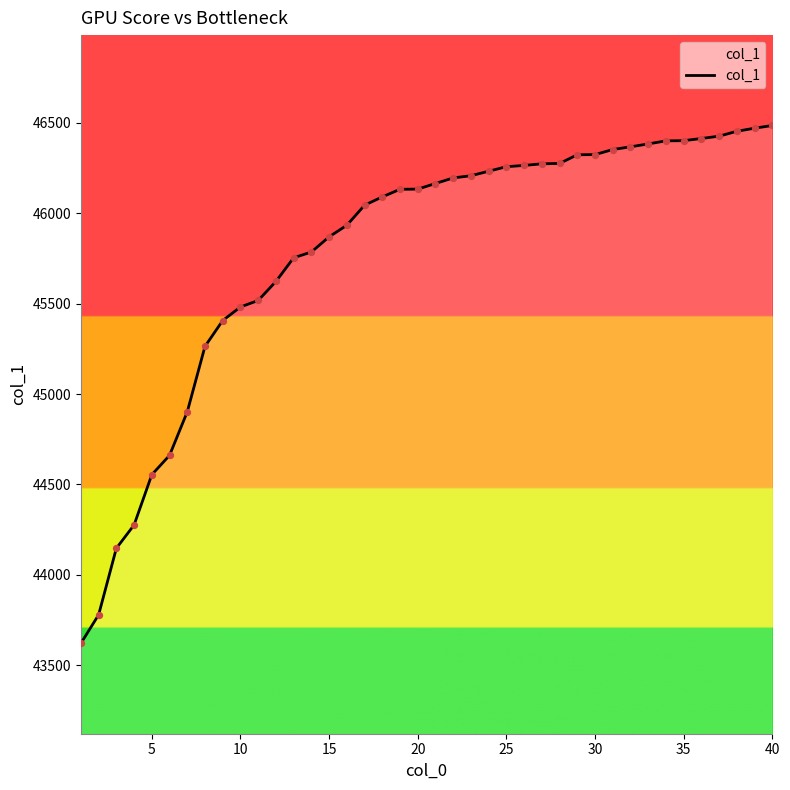

What is the difference between the maximum and minimum values?

2865